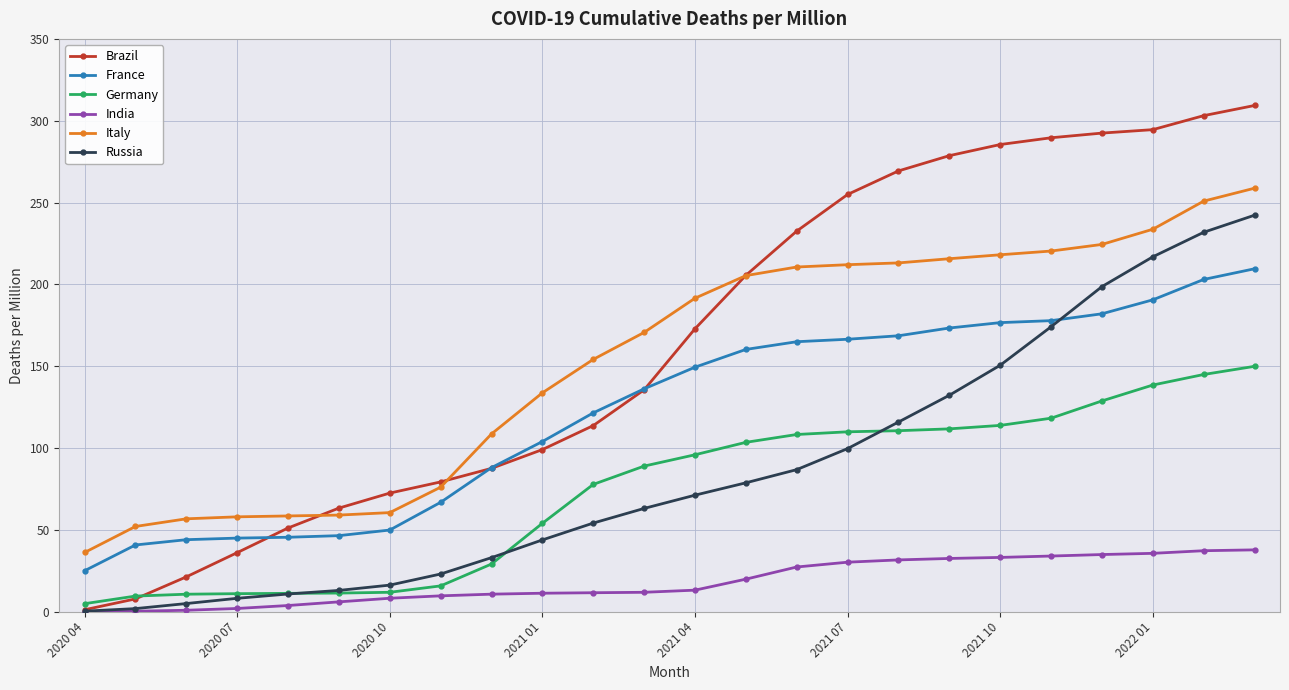

Which series has the largest range (max minus min)?

Brazil